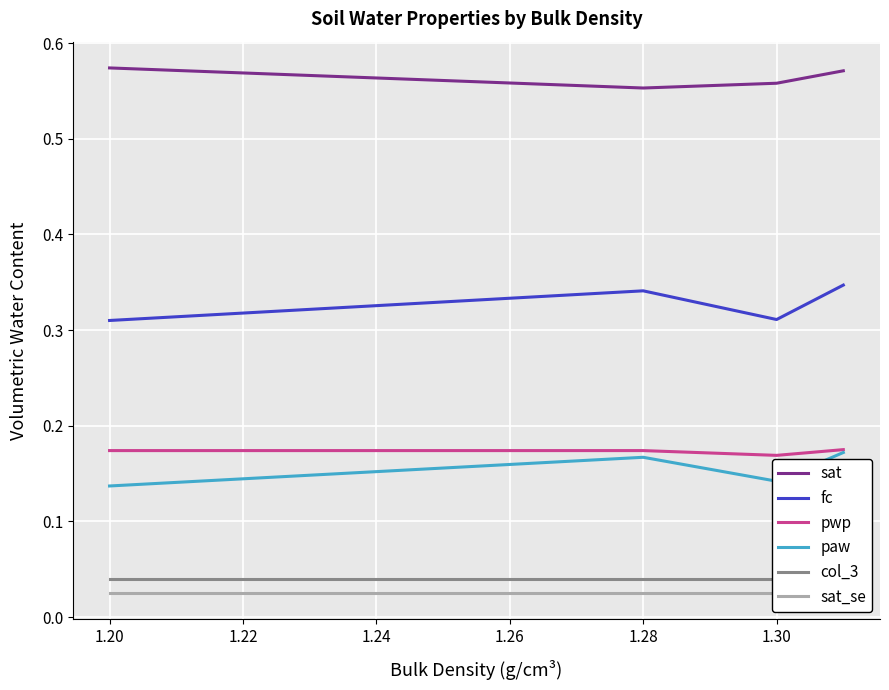

True or false: col_3 and pwp intersect in this chart.

False